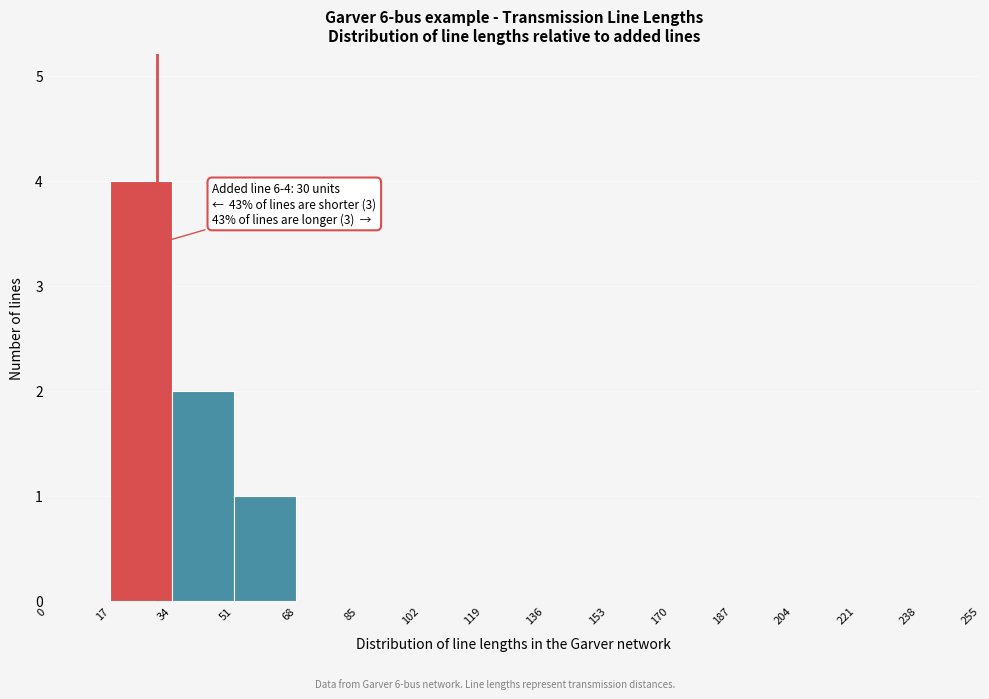

Over which range of the x-axis is the bar tallest?

17 to 34